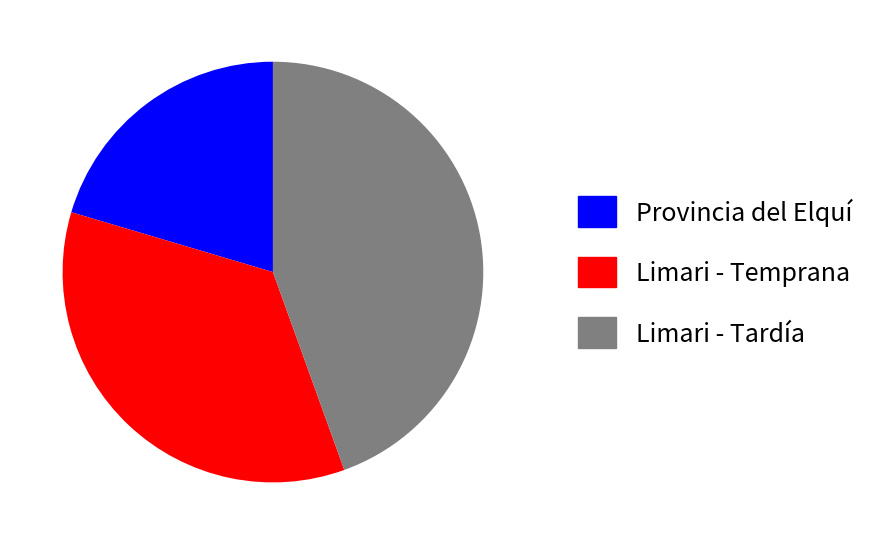

Is there a majority slice in this chart?

No